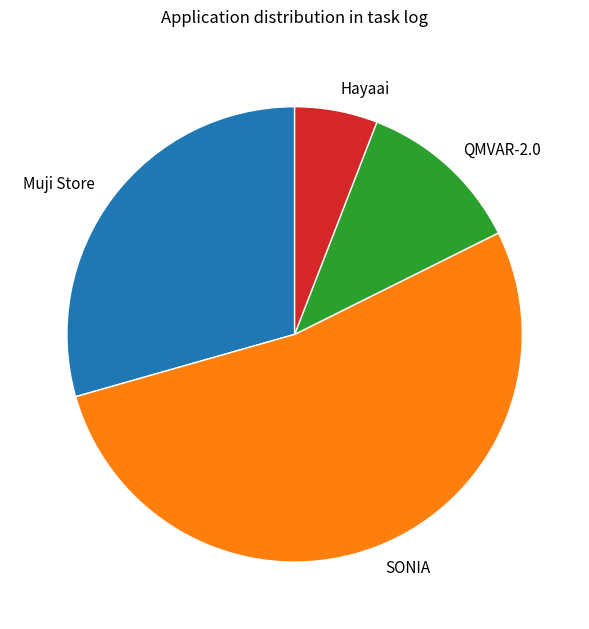

Approximately how many times larger is the value at Muji Store compared to SONIA?

0.6